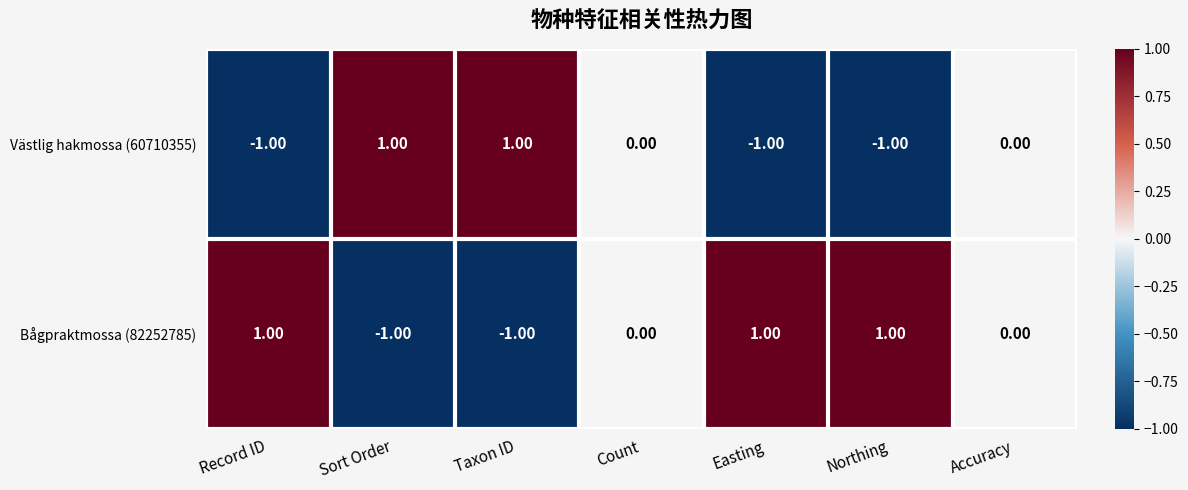

List the series in order of their overall mean, highest first.

Bågpraktmossa (82252785), Västlig hakmossa (60710355)